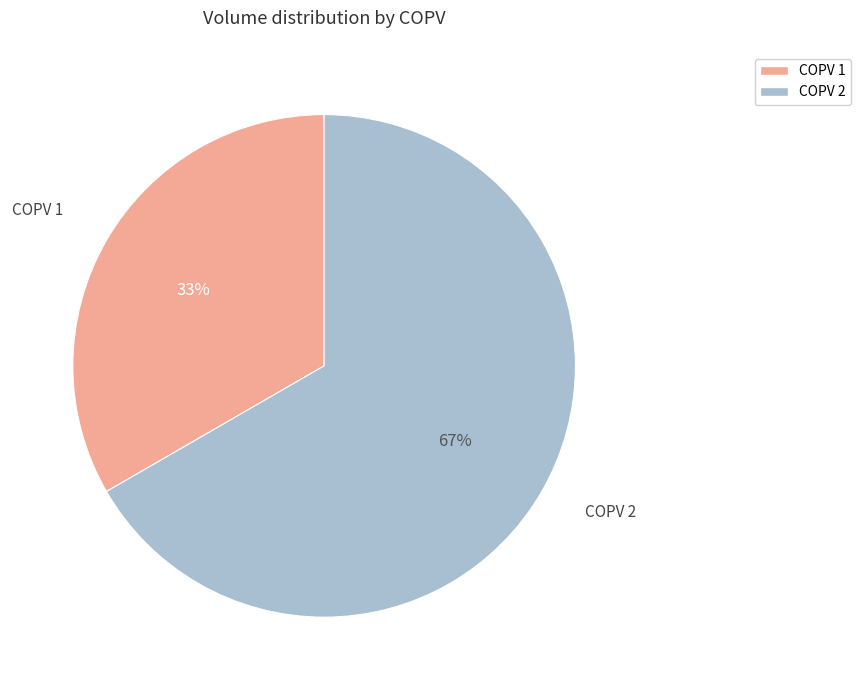

True or false: COPV 1 accounts for 21% of the total.

False